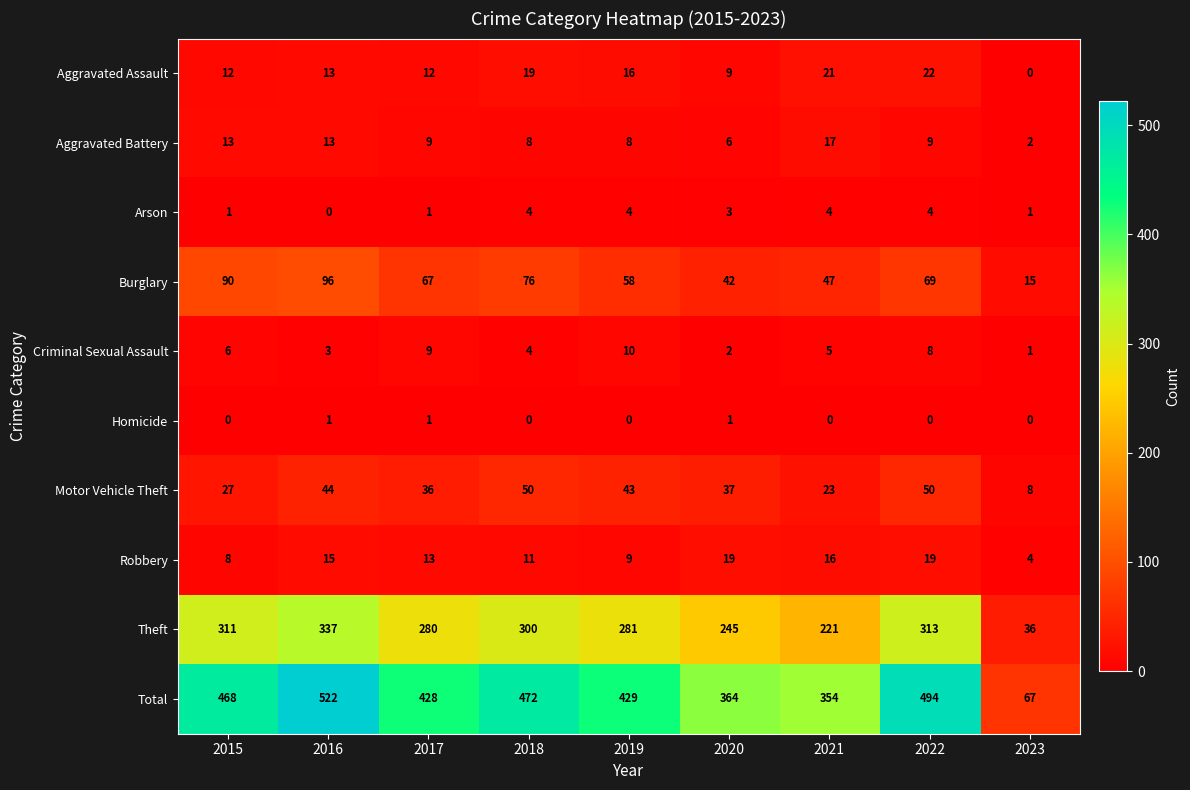

Which series has the largest total across all categories?

Total